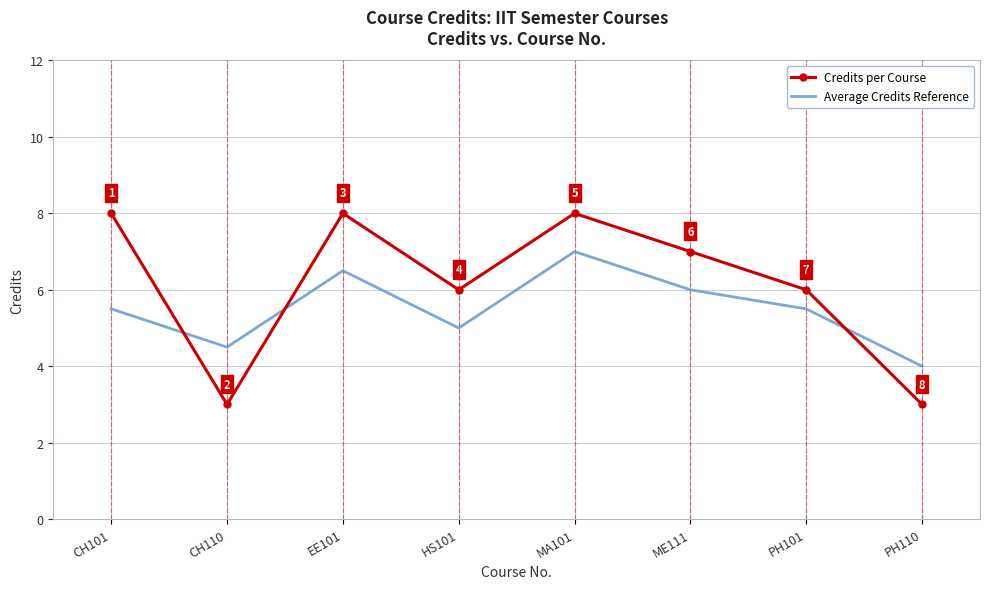

What is the difference between the maximum and minimum values in the Credits per Course series?

5.0